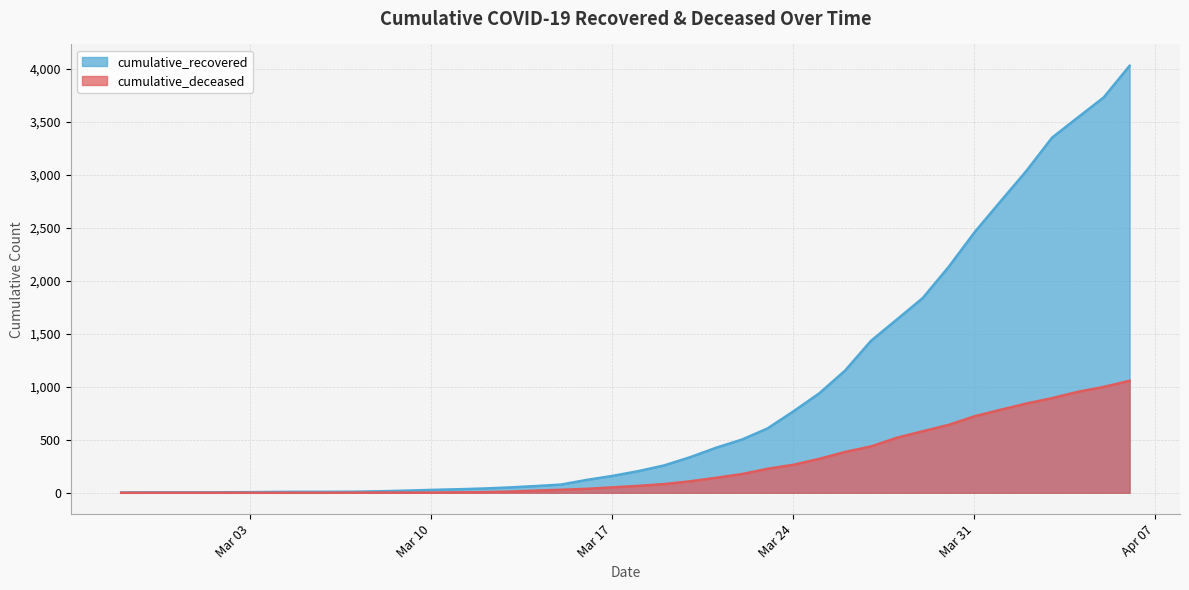

At which category is the sum across all series the highest?

2020-04-06